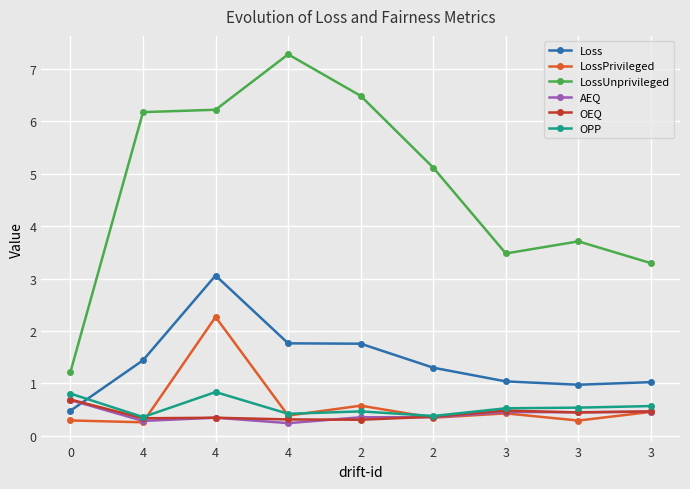

What is the difference between the highest and lowest values at 0?

0.9